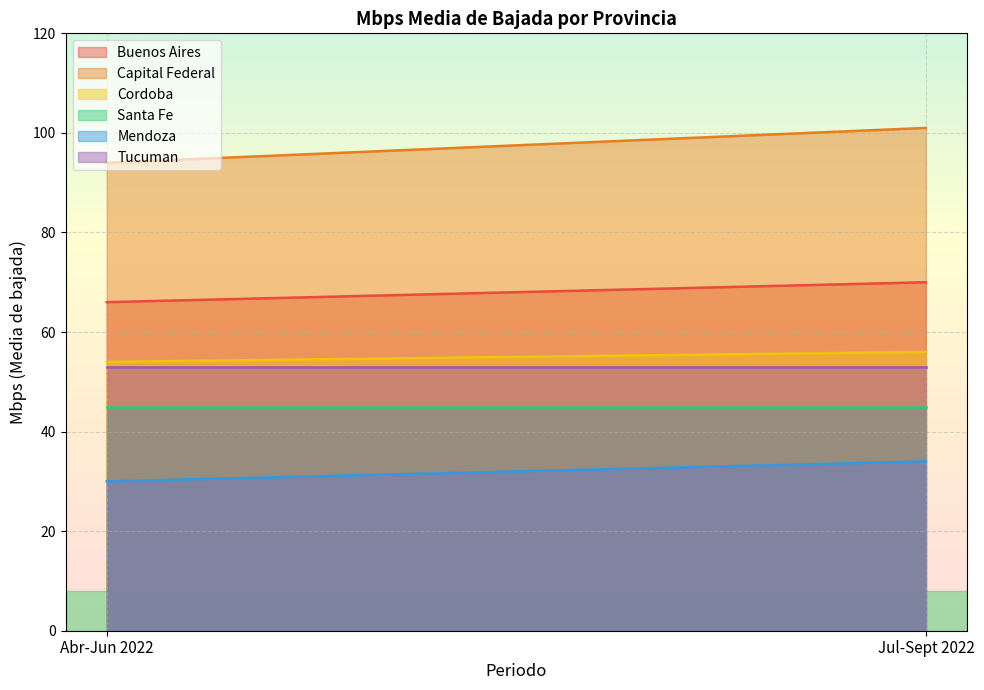

What is the difference between the highest and lowest values at Jul-Sept 2022?

67